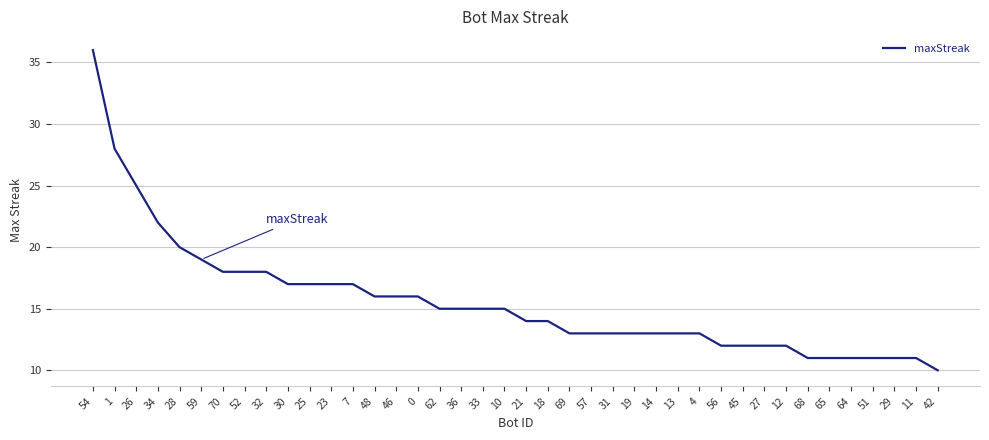

True or false: the data shows 13 at 13.

True